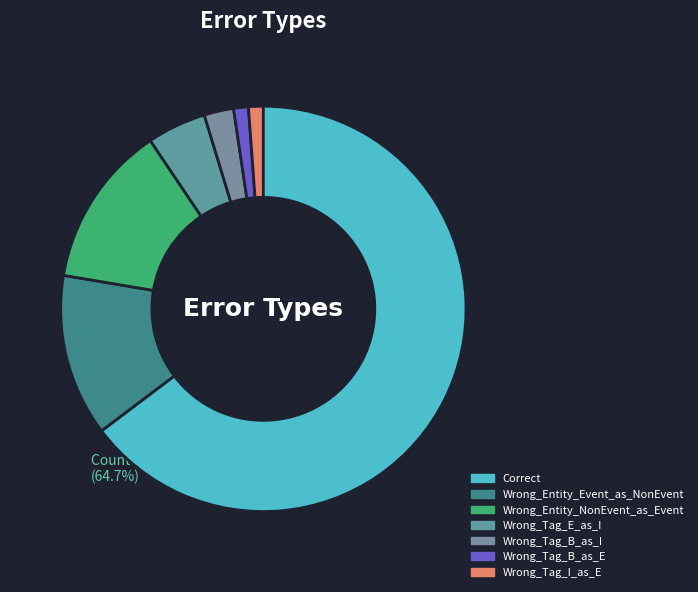

Which slice represents more than half of the pie?

Correct